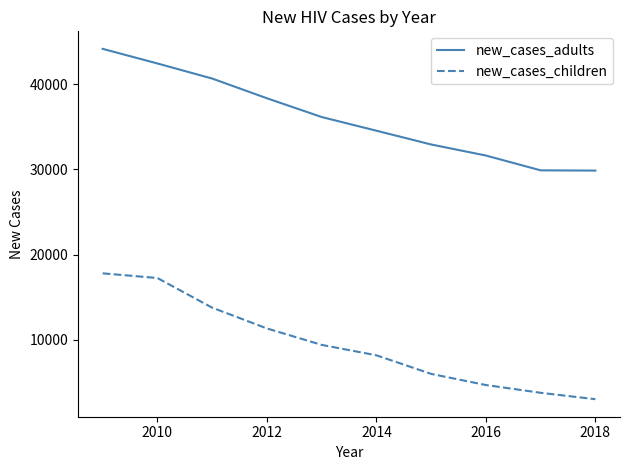

What is the average value of the new_cases_children series?

9533